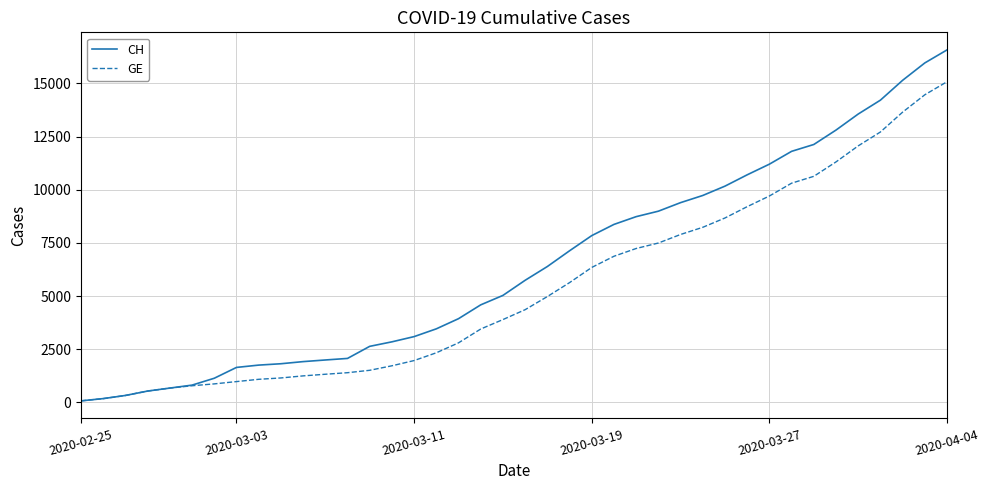

Which series has the widest spread of values?

CH